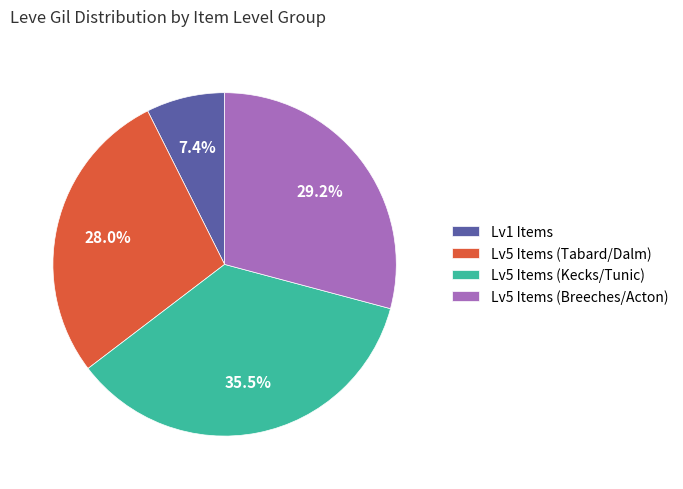

What is the ratio of the value at Lv5 Items (Tabard/Dalm) to the value at Lv5 Items (Kecks/Tunic)?

0.8